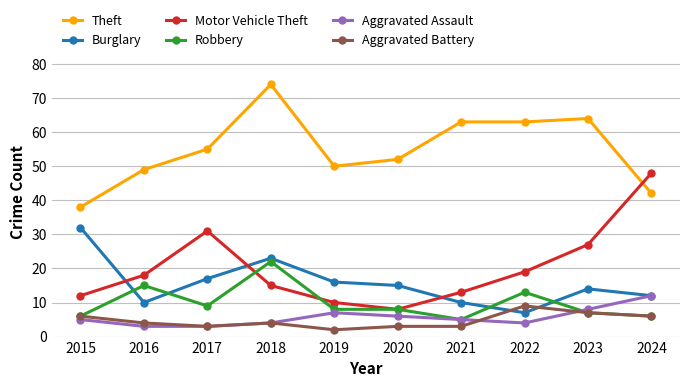

True or false: Theft and Burglary intersect in this chart.

False